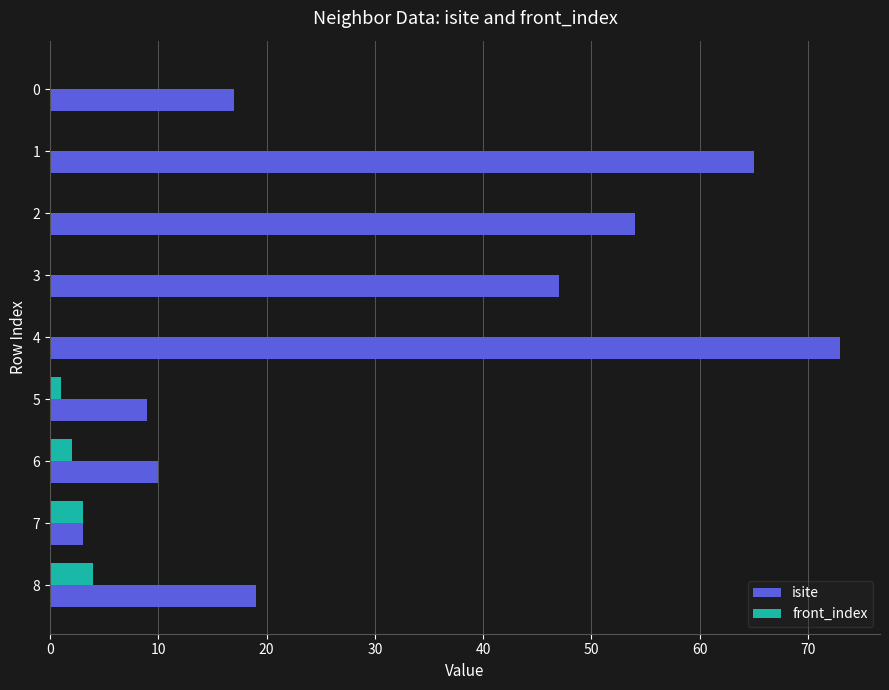

The value of front_index at 6 is 2. True or false?

True